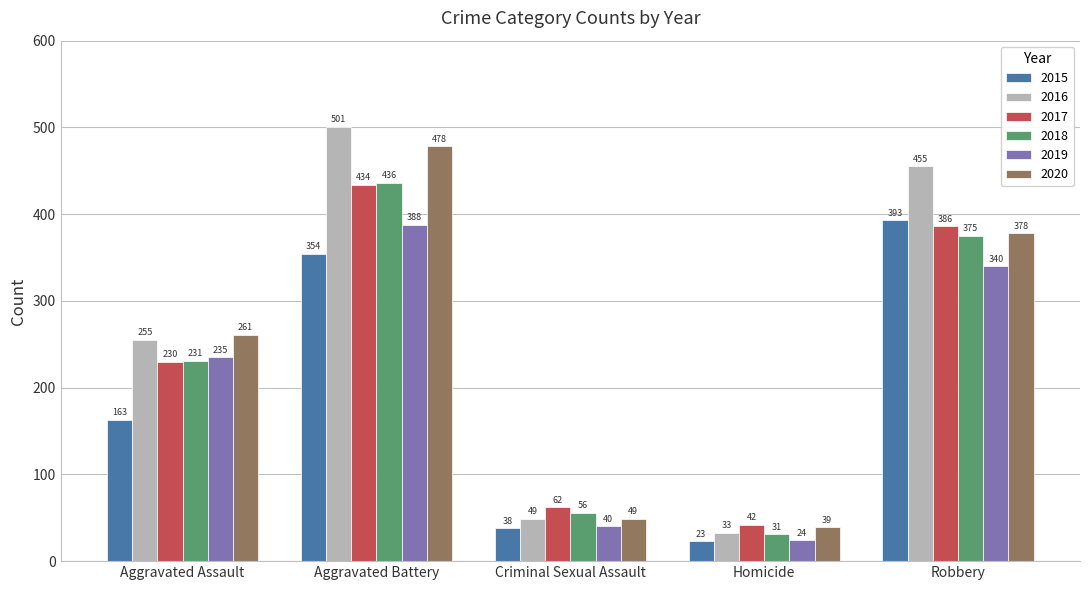

Reading left to right, transcribe all the data shown in this chart.

2015: Aggravated Assault=163	Aggravated Battery=354	Criminal Sexual Assault=38	Homicide=23	Robbery=393
2016: Aggravated Assault=255	Aggravated Battery=501	Criminal Sexual Assault=49	Homicide=33	Robbery=455
2017: Aggravated Assault=230	Aggravated Battery=434	Criminal Sexual Assault=62	Homicide=42	Robbery=386
2018: Aggravated Assault=231	Aggravated Battery=436	Criminal Sexual Assault=56	Homicide=31	Robbery=375
2019: Aggravated Assault=235	Aggravated Battery=388	Criminal Sexual Assault=40	Homicide=24	Robbery=340
2020: Aggravated Assault=261	Aggravated Battery=478	Criminal Sexual Assault=49	Homicide=39	Robbery=378